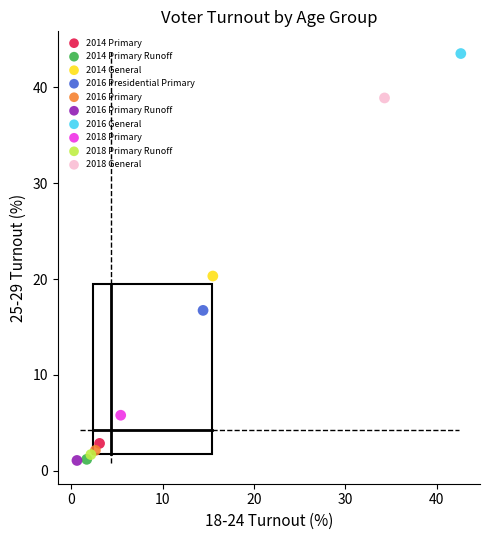

What are all the series names shown in the legend?

2014 Primary, 2014 Primary Runoff, 2014 General, 2016 Presidential Primary, 2016 Primary, 2016 Primary Runoff, 2016 General, 2018 Primary, 2018 Primary Runoff, 2018 General